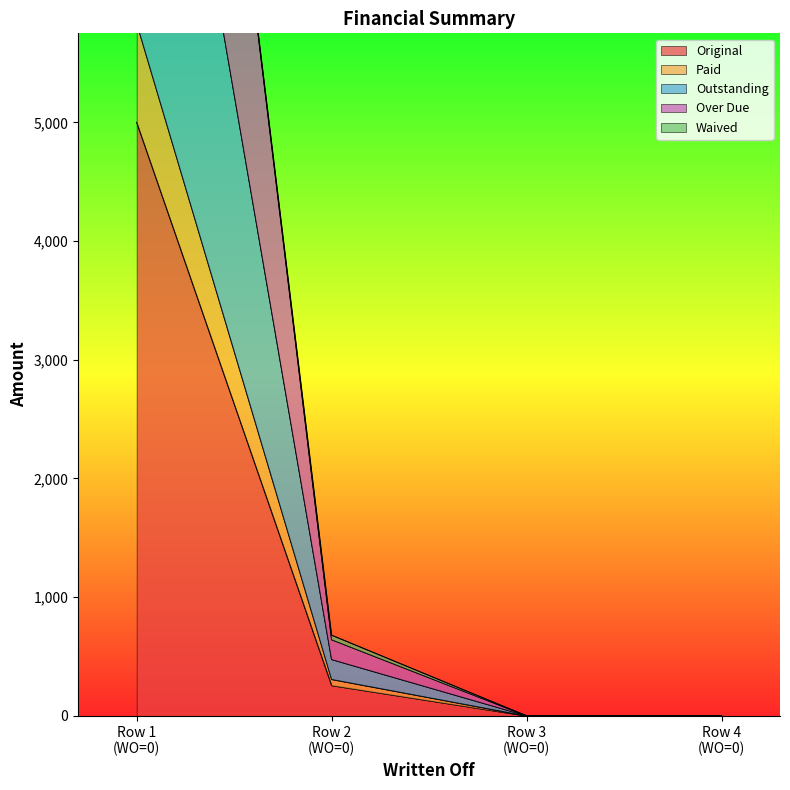

True or false: Original has more than 2 points higher than both neighbors.

False